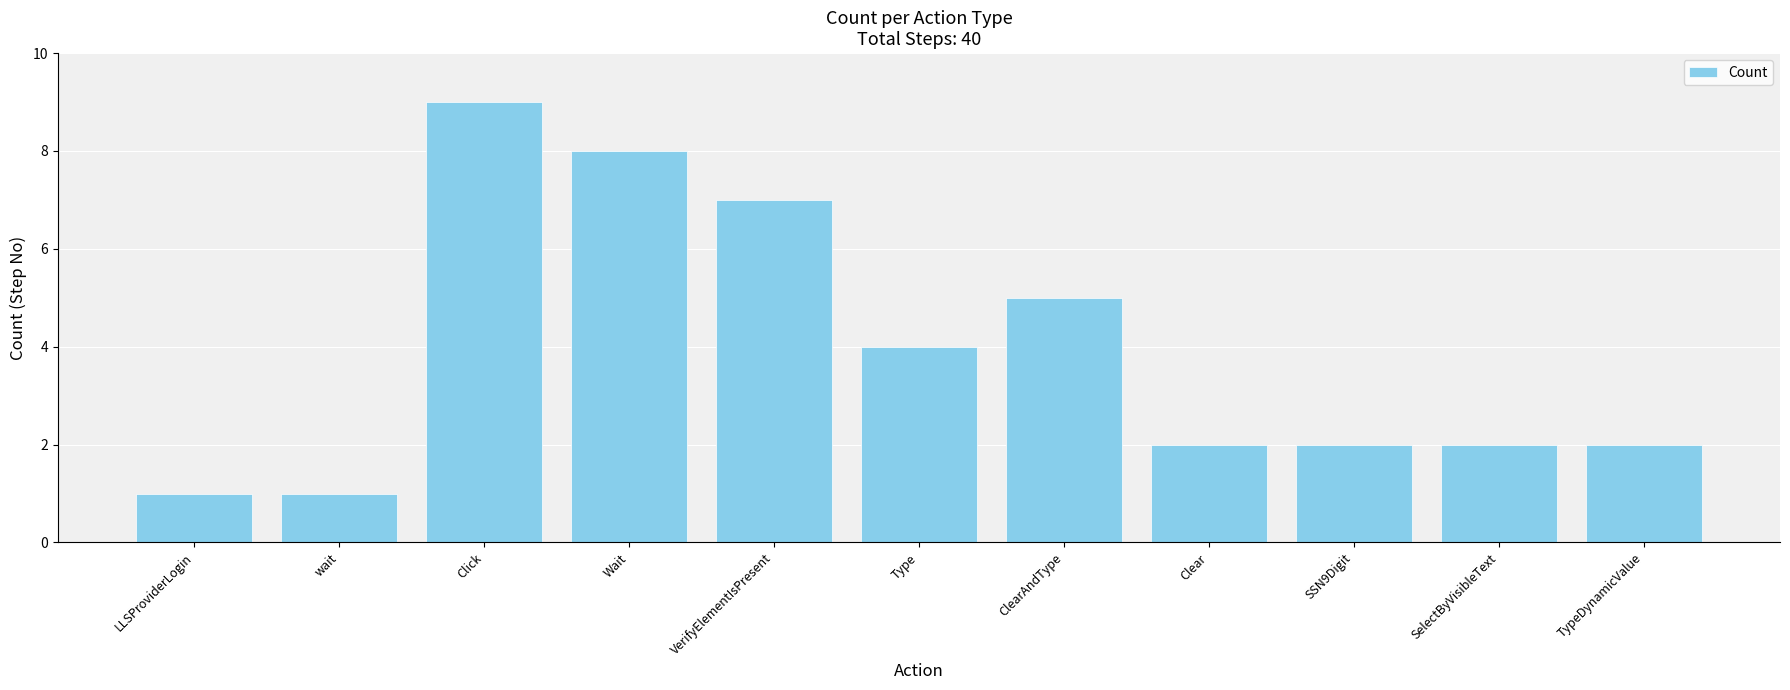

Where does the data first go above 2?

Click